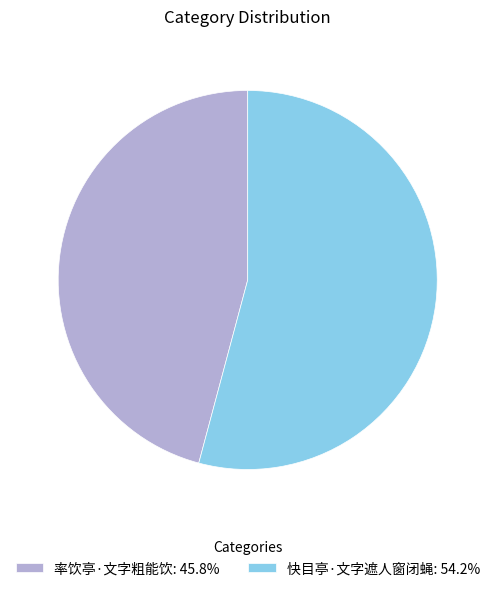

Does any single category account for the majority?

Yes